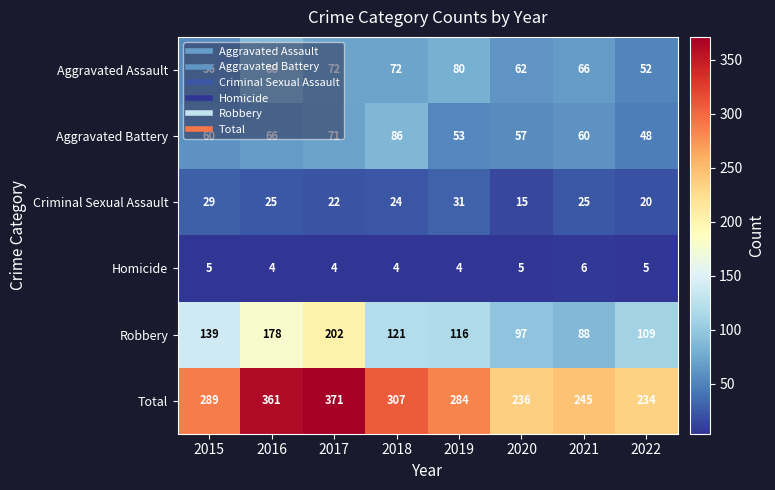

What is the total value across all series at 2019?

568